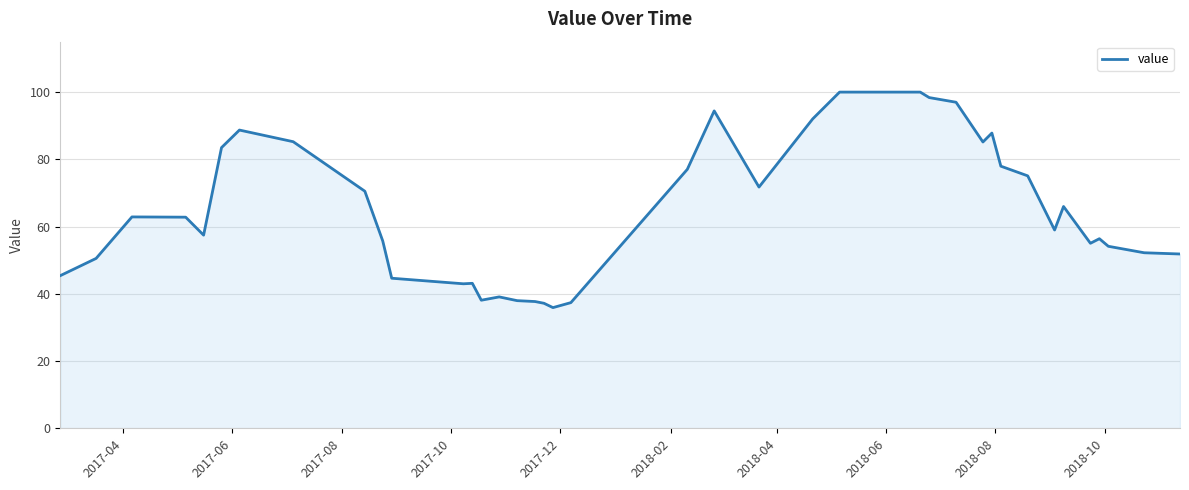

What is the maximum value shown in the chart?

100.0